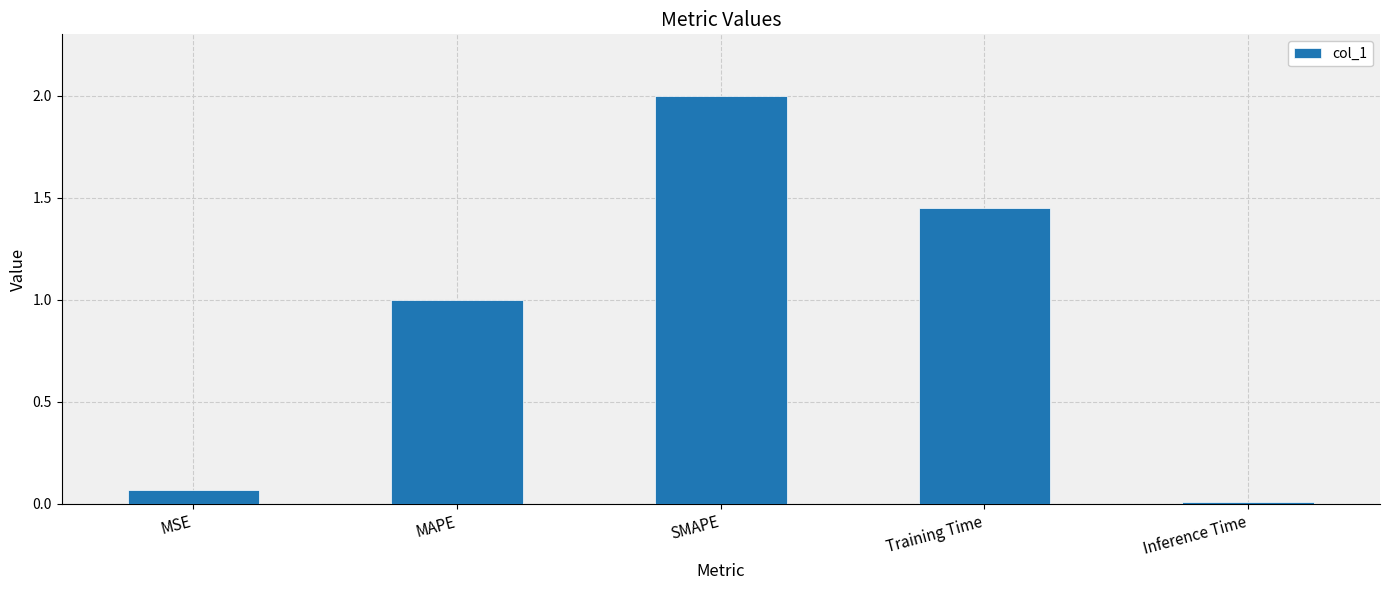

What position from the left is SMAPE?

3